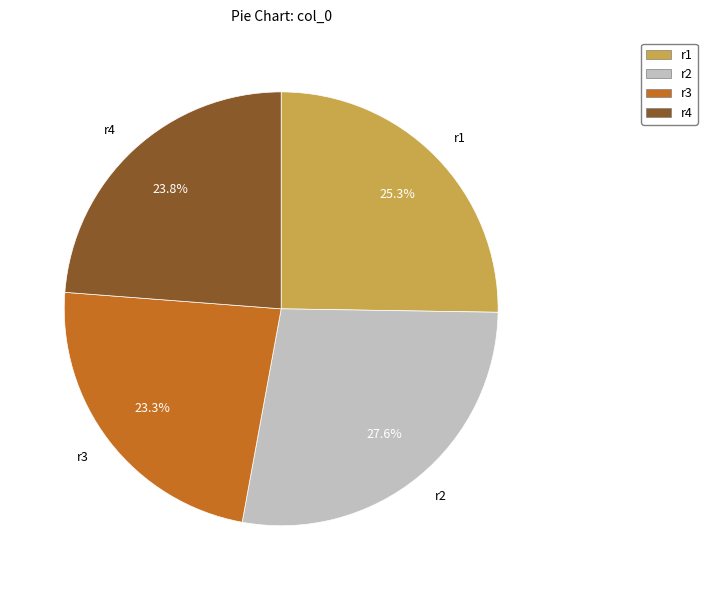

To the nearest percent, what portion does r1 represent?

25%